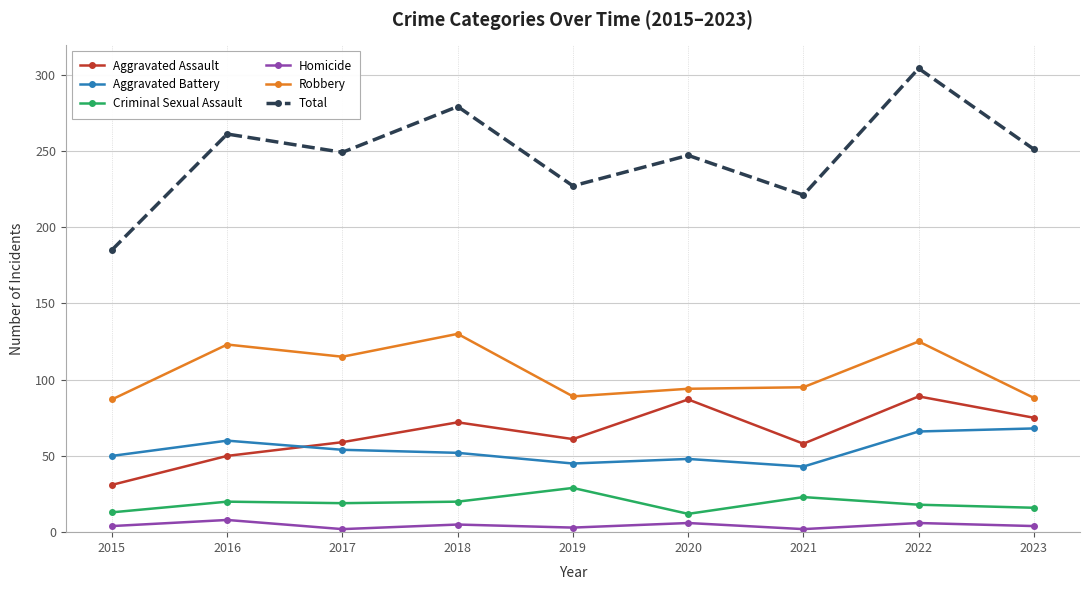

Rank the series at 2020 from lowest to highest value.

Homicide, Criminal Sexual Assault, Aggravated Battery, Aggravated Assault, Robbery, Total